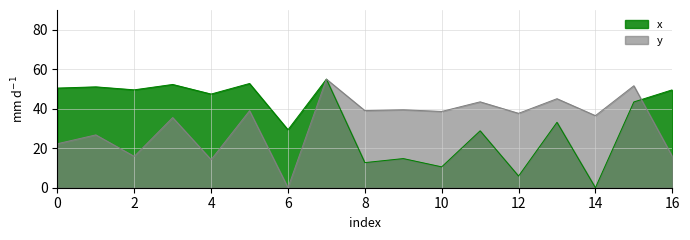

How many data points in x are above 43?

9